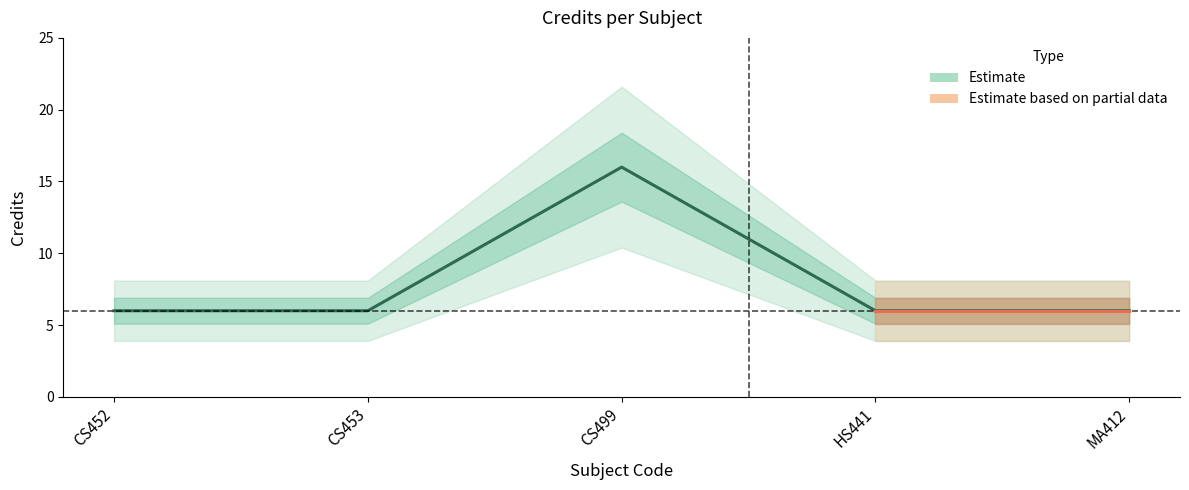

The chart shows a value of 16 at CS499. True or false?

True